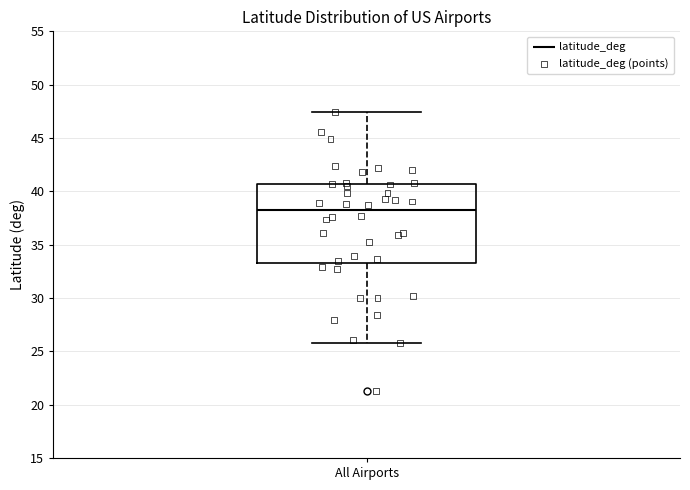

Read this box plot against the y-axis: the position of the median line, the range covered by the box, and the ends of both whiskers. The values are not printed on the chart, so give them approximately, as read against the axis.

median 38.0, box 33.5 to 40.5, whiskers 26.0 to 47.5